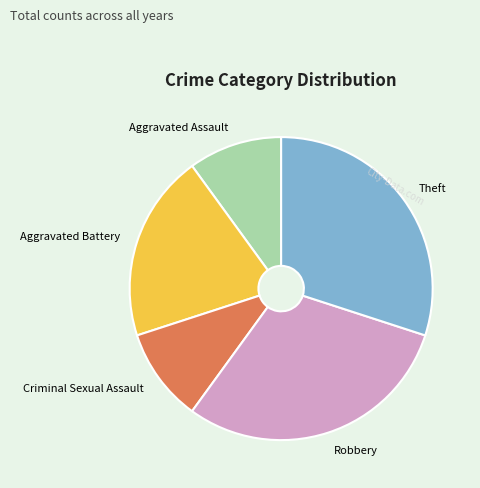

Is the sum of Criminal Sexual Assault and Robbery greater than half?

No